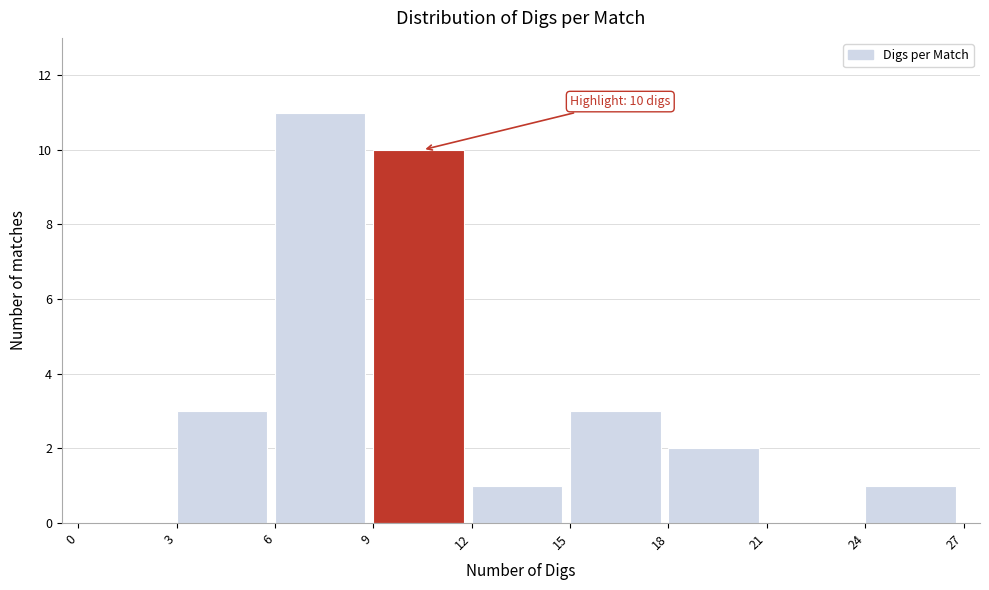

Which range on the x-axis has the tallest bar?

6 to 9